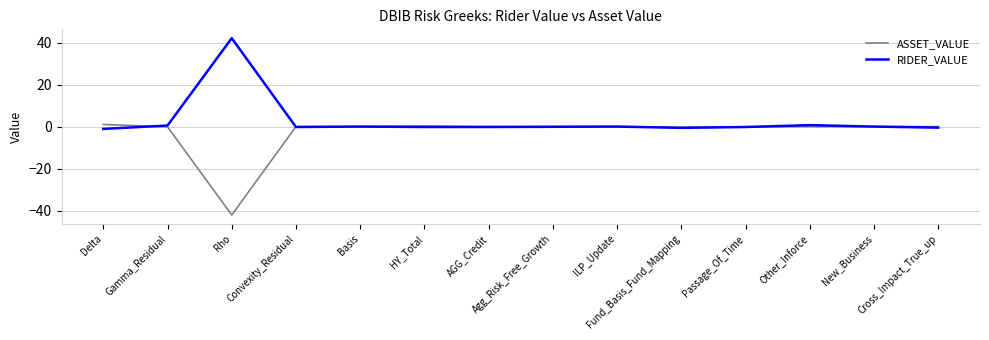

What is the highest value of the RIDER_VALUE series?

42.1